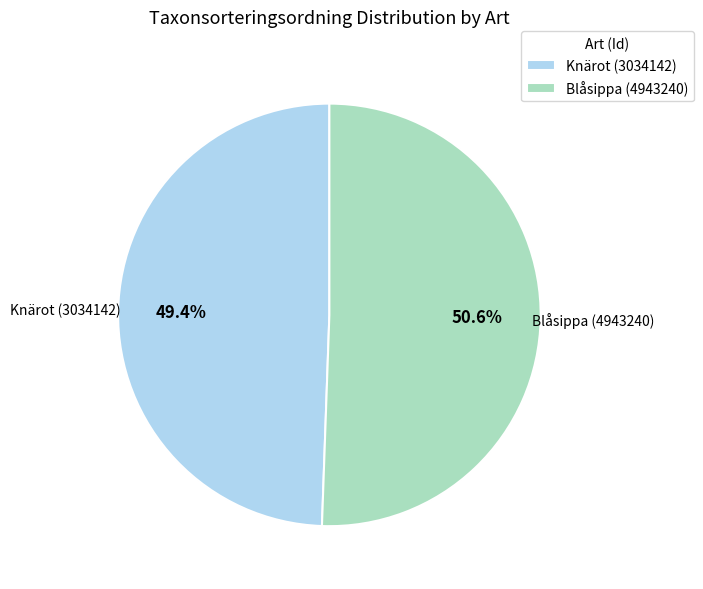

The Blåsippa (4943240) slice represents 36% of the pie. True or false?

False